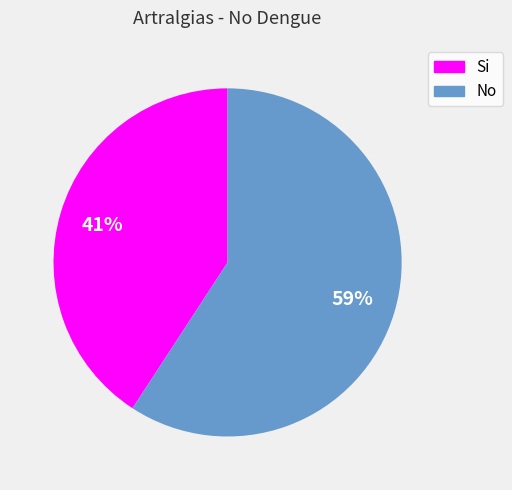

Is there a majority slice in this chart?

Yes